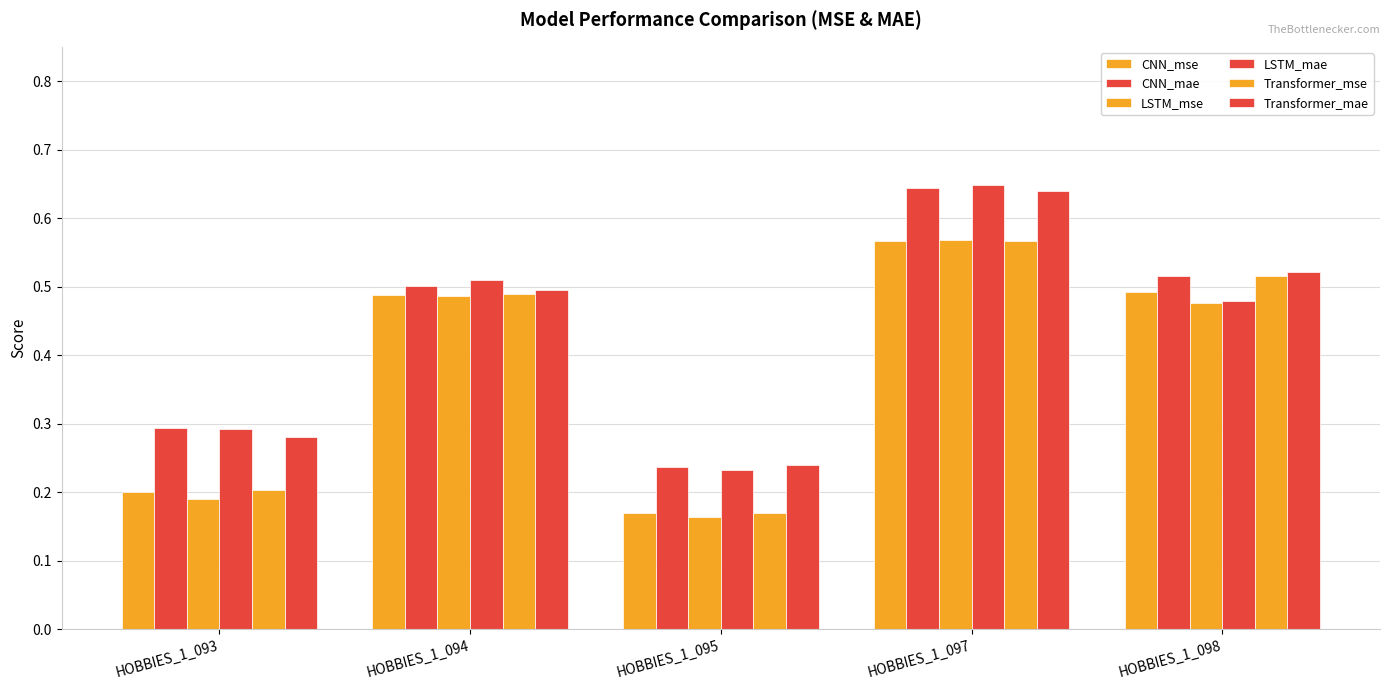

What is the average value of the CNN_mae series?

0.4